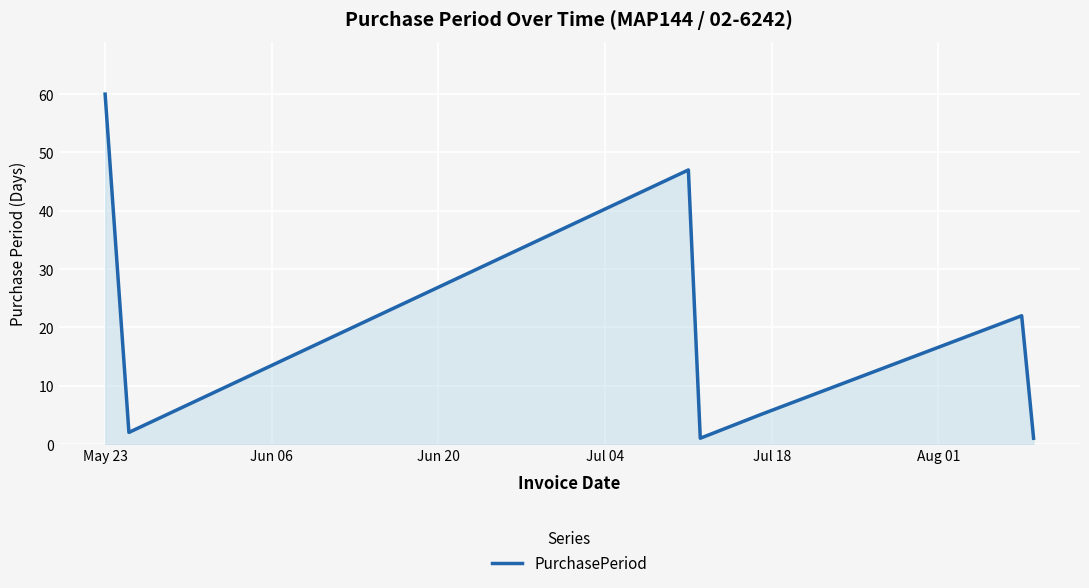

How many interior local valleys (lower than both neighbors) does the data have?

2